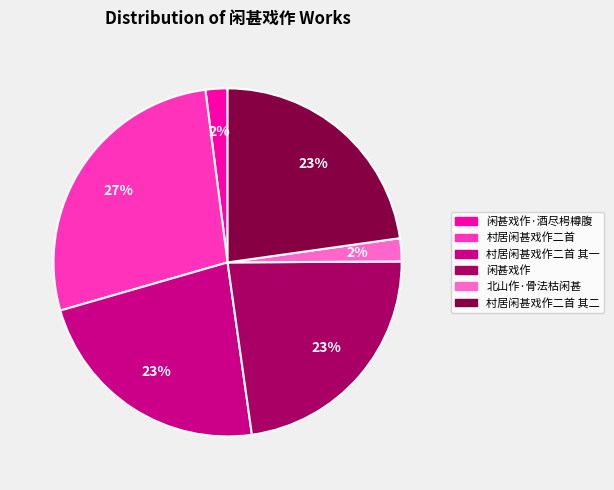

To the nearest percent, what is the average slice percentage?

17%